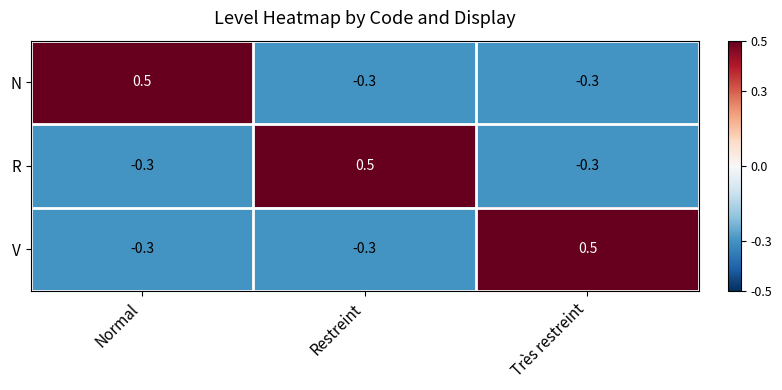

Where does the R series first go above 0?

Restreint